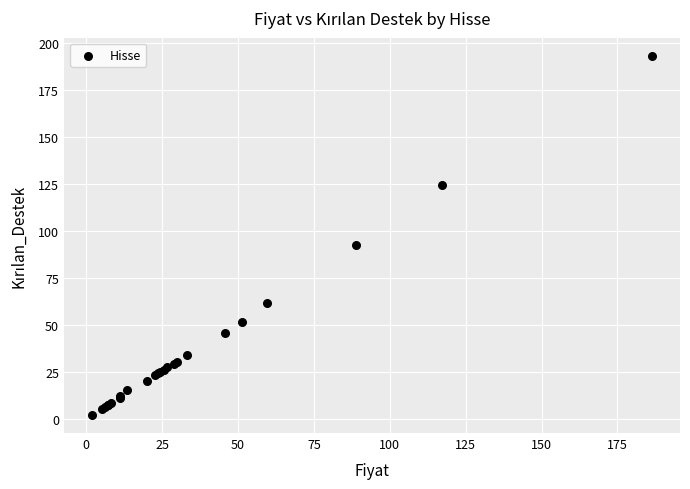

What Y value in the scatter plot is closest to 97?

92.7